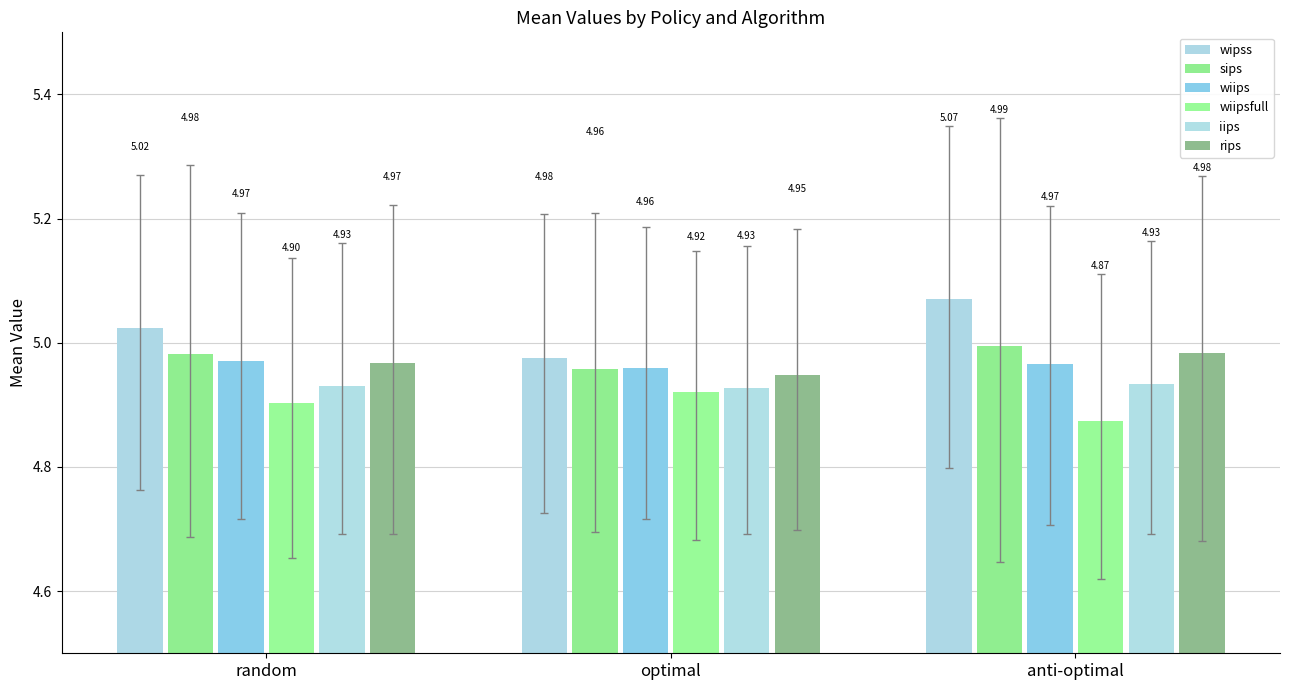

At optimal, list the series in order from largest to smallest.

wipss, wiips, sips, rips, iips, wiipsfull